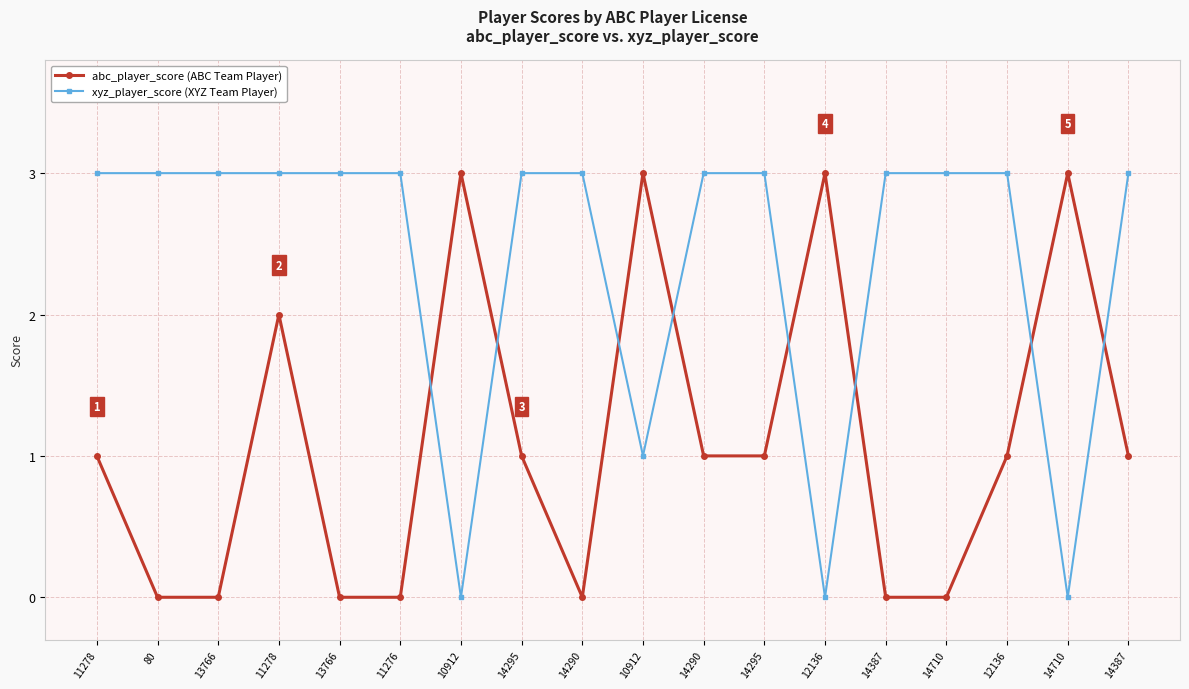

Where is abc_player_score (ABC Team Player) nearest to the value 1?

11278